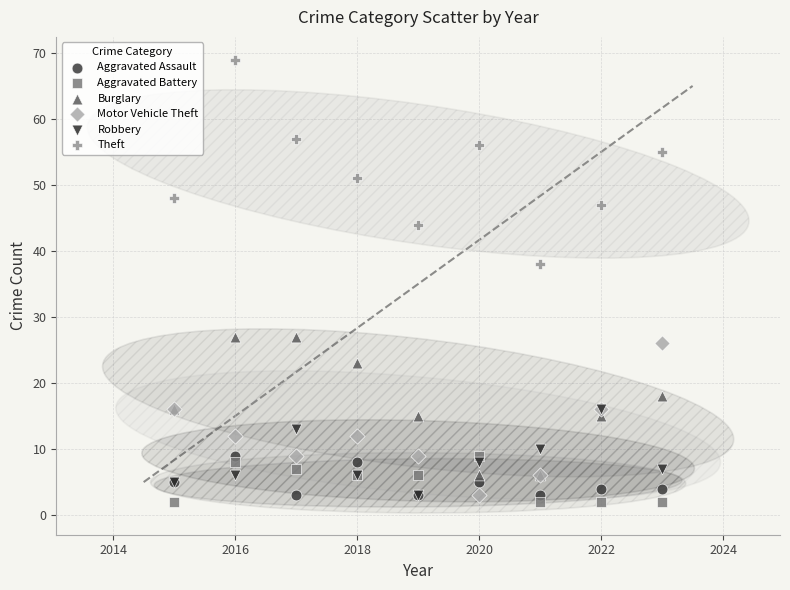

Which series reaches the minimum Y coordinate?

Aggravated Battery